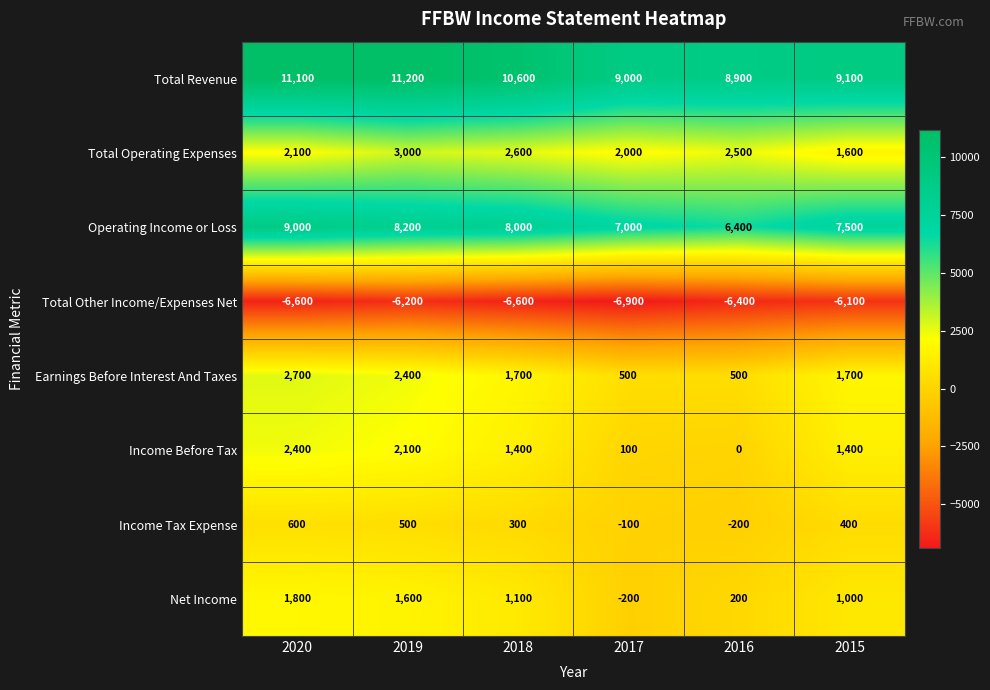

Which series has the widest spread of values?

Operating Income or Loss